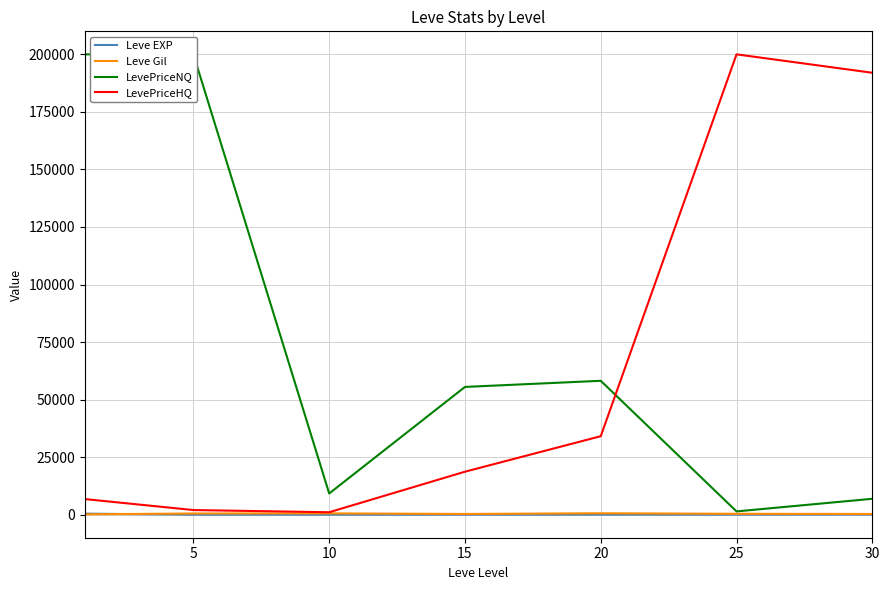

True or false: Leve Gil and LevePriceHQ intersect in this chart.

False